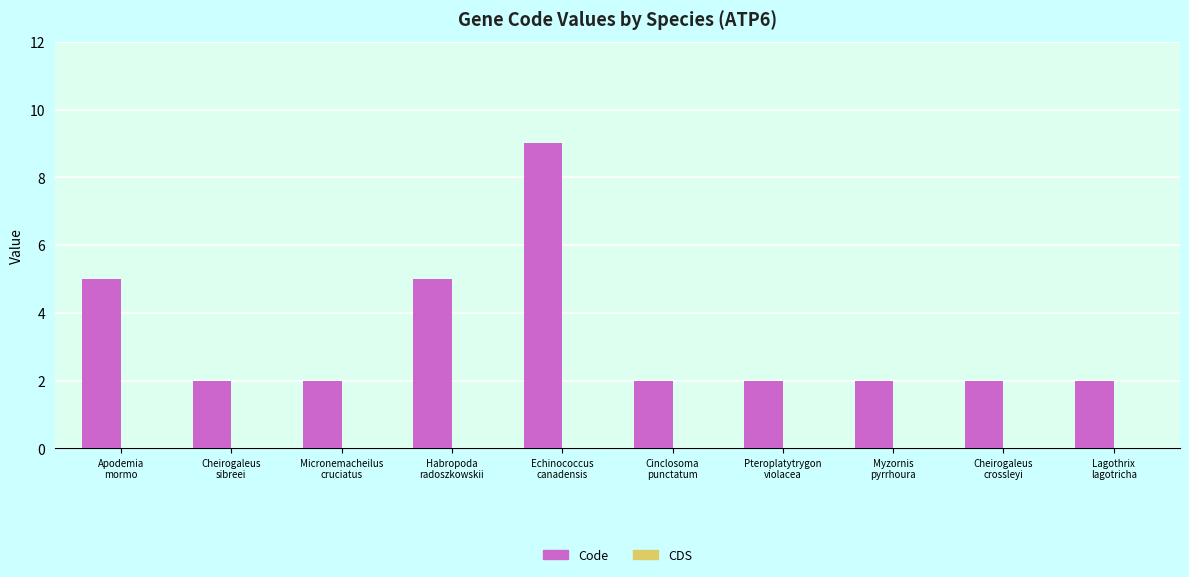

Reading right to left, transcribe all the data shown in this chart.

2	2	2	2	2	9	5	2	2	5